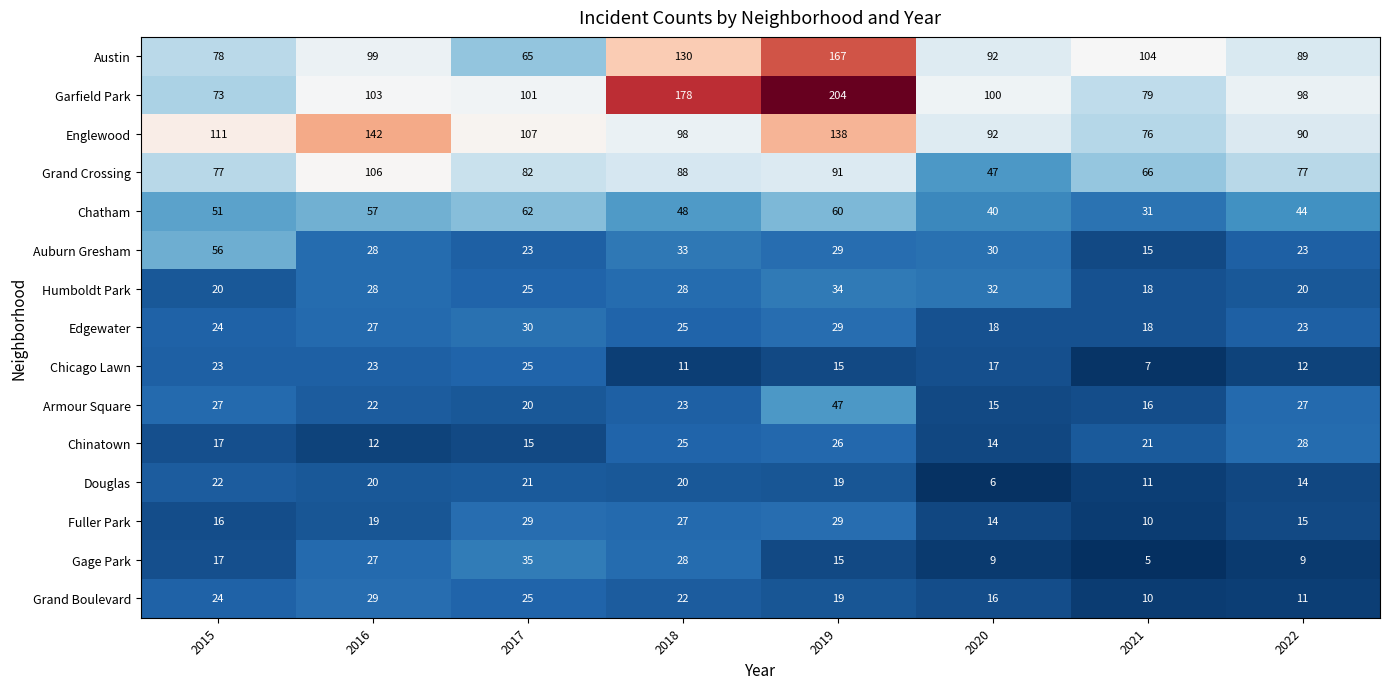

At how many categories does at least one series exceed 110?

4